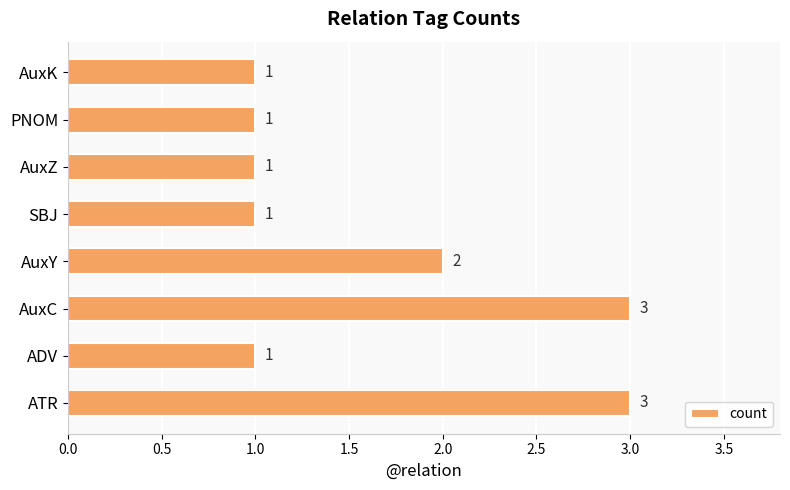

What is the average value?

2